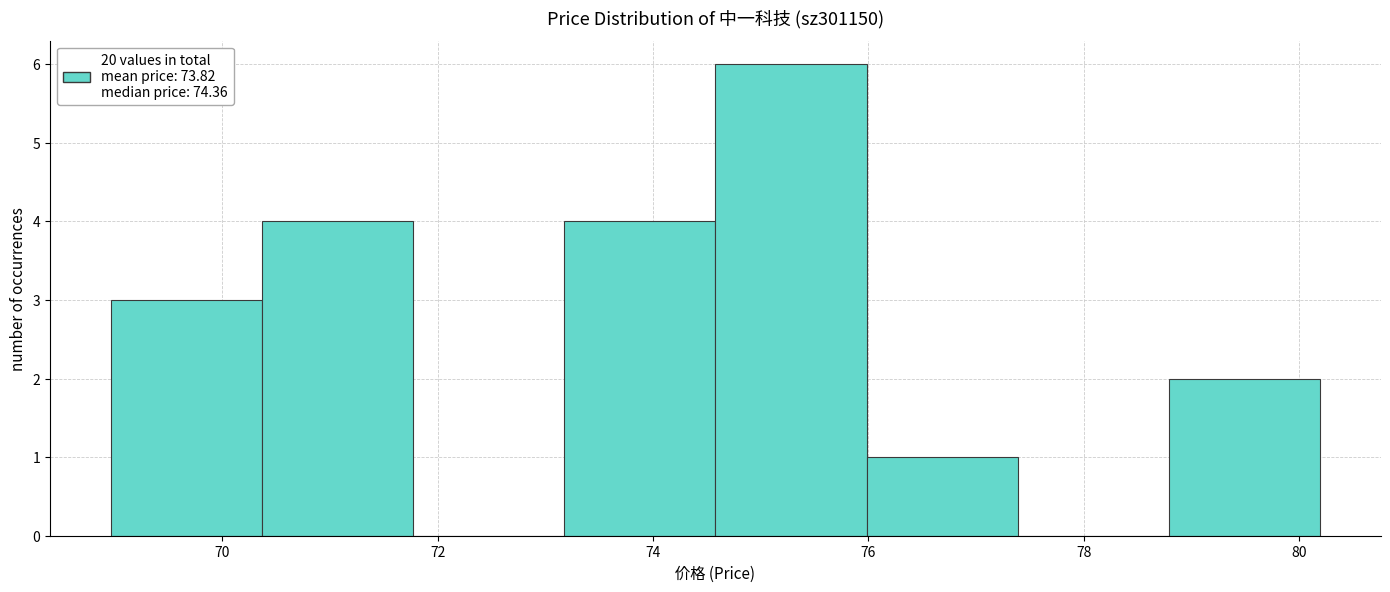

Reading left to right, list every bar in this chart as the range it spans on the x-axis followed by its height. Neither the bar edges nor the heights are printed on the chart, so give them approximately, as read against the axes.

69.0 to 70.4: 3
70.4 to 71.8: 4
71.8 to 73.2: 0
73.2 to 74.6: 4
74.6 to 76.0: 6
76.0 to 77.4: 1
77.4 to 78.8: 0
78.8 to 80.2: 2